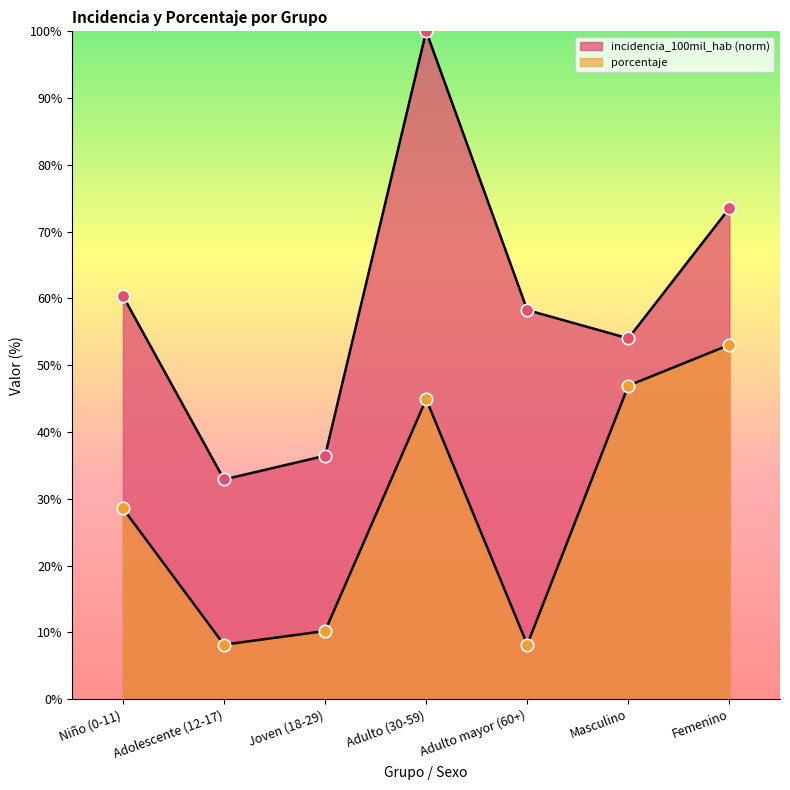

At which category is the sum across all series the highest?

Adulto (30-59)